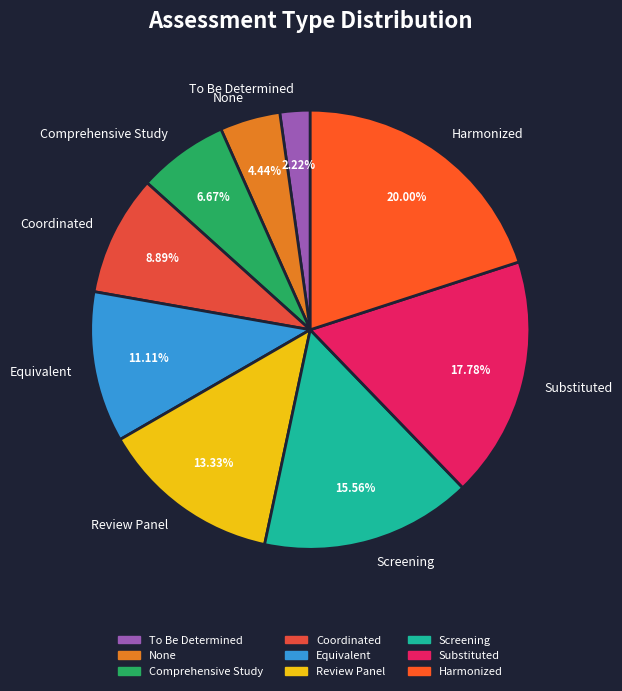

How many slices are in this pie chart?

9